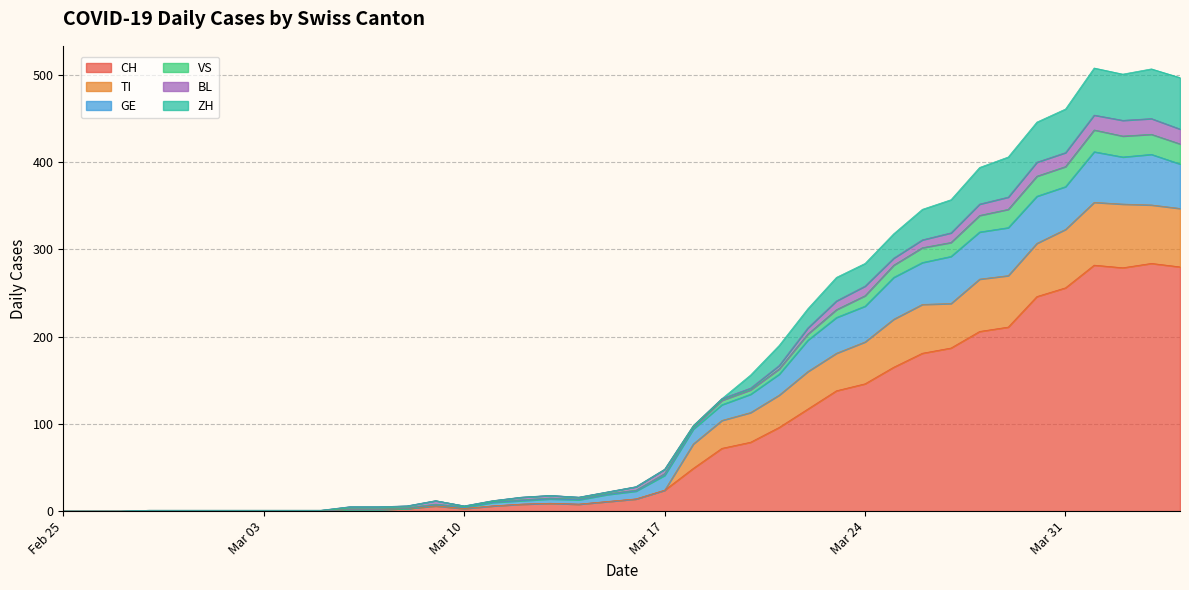

Does the chart display data point markers on the line(s)?

No